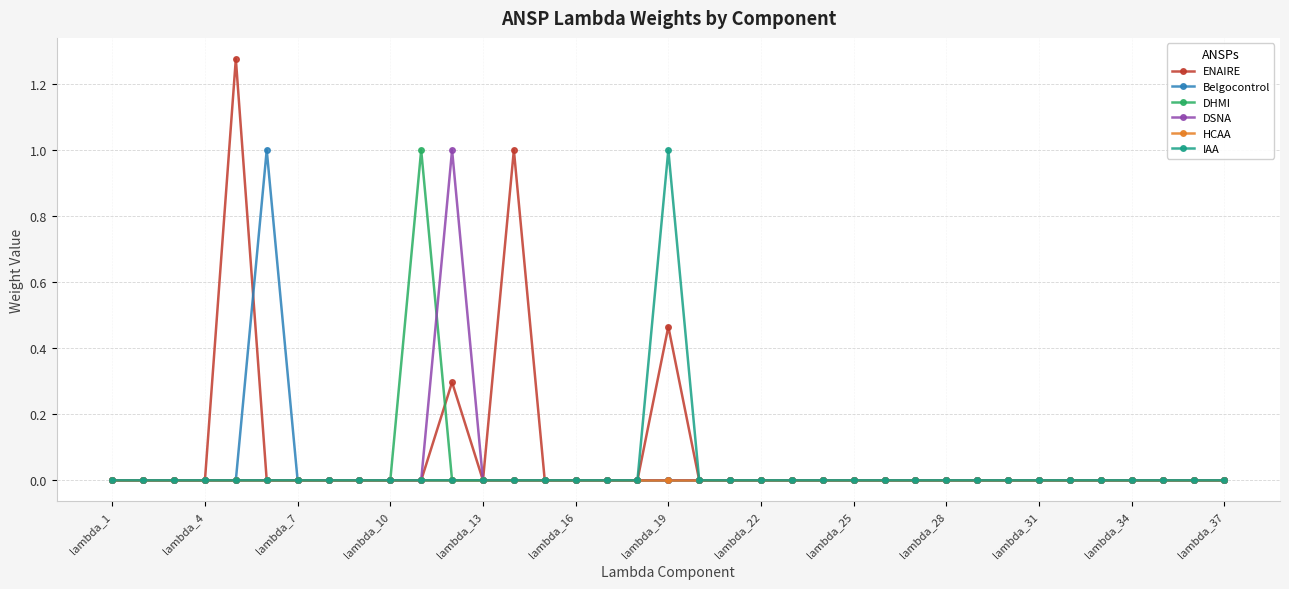

What is the highest value of the IAA series?

1.0